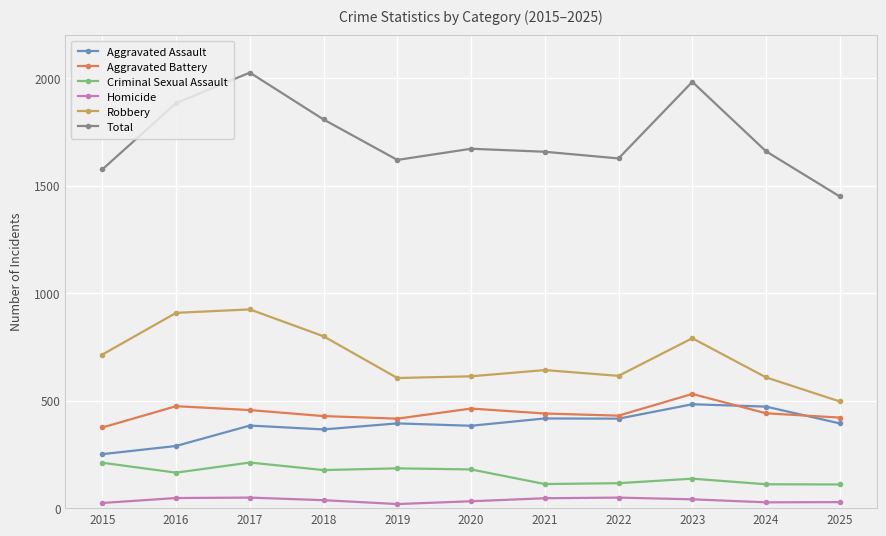

How many lines are shown in the chart?

6